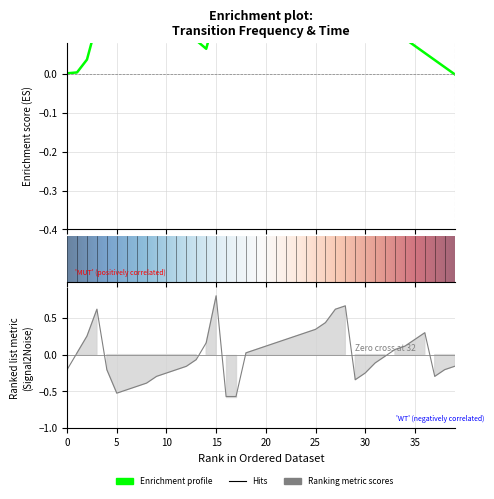

What is the difference between the maximum and minimum values?

1.4